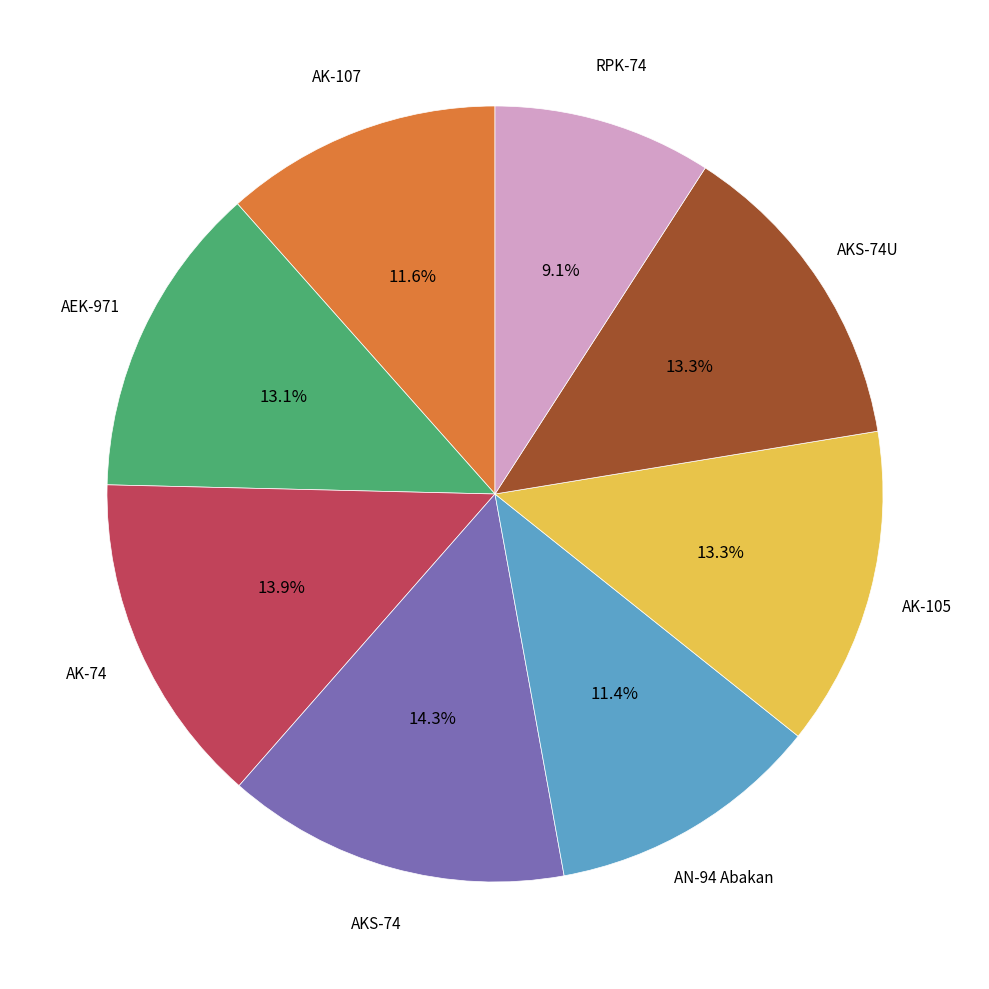

Is there a majority slice in this chart?

No